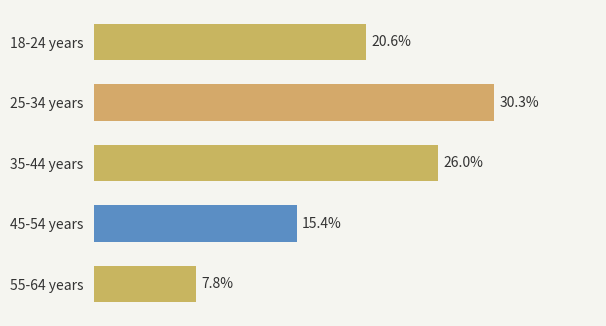

Between 35-44 years and 55-64 years, which is larger?

35-44 years